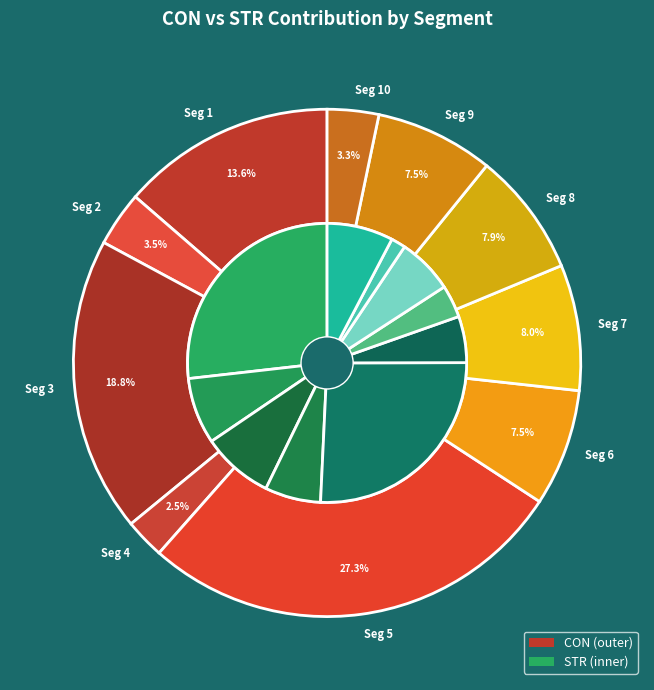

The 1 slice represents 14% of the pie. True or false?

True